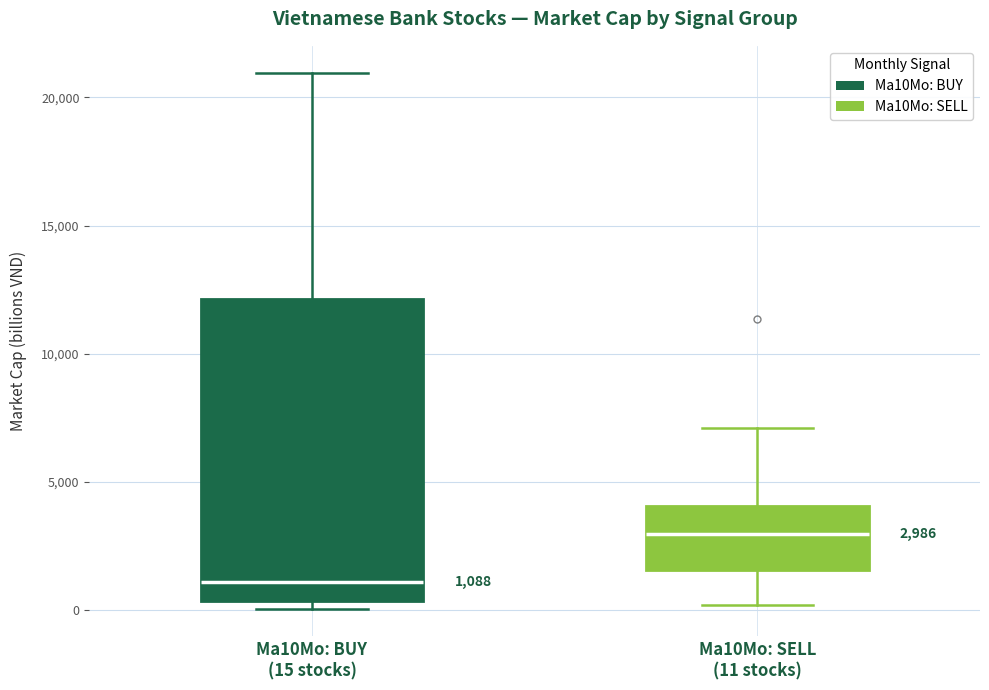

Which box is the tallest, from its lower edge to its upper edge?

Ma10Mo: BUY (15 stocks)